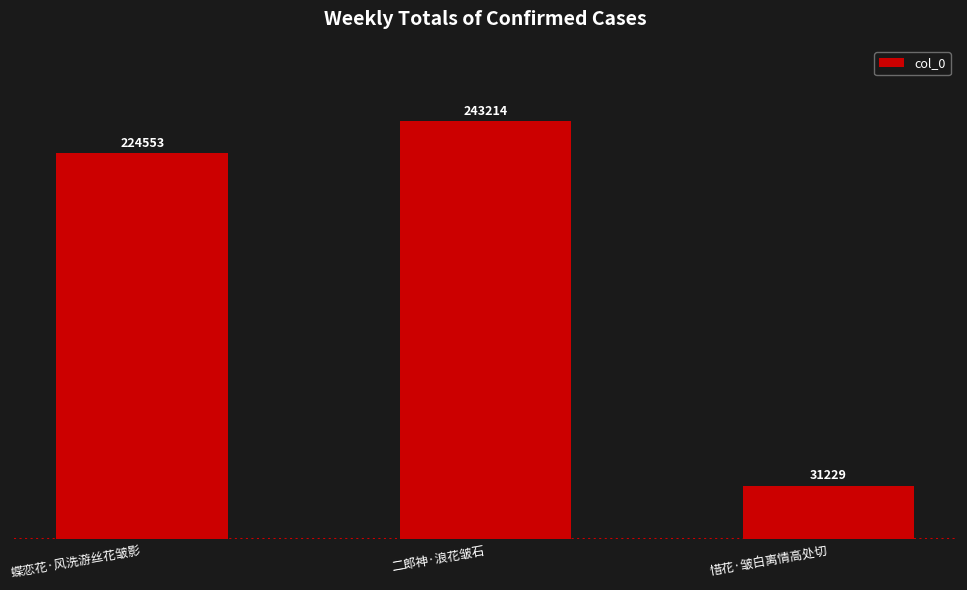

Rank the categories by value from highest to lowest.

二郎神·浪花皱石, 蝶恋花·风洗游丝花皱影, 惜花·皱白离情高处切